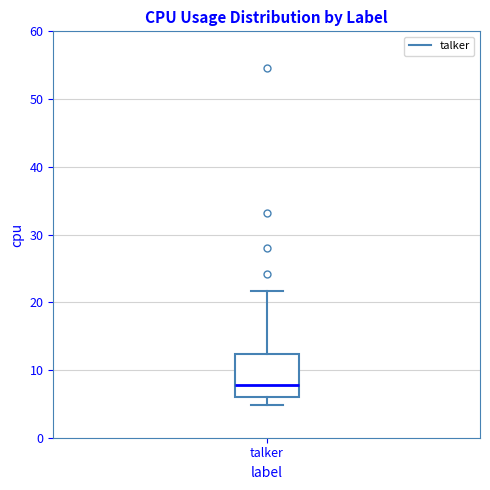

Transcribe this box plot: give where the median line is, the range the box spans, and where the two whiskers end, as read against the y-axis. The values are not printed on the chart, so give them approximately, as read against the axis.

median 8, box 6 to 12, whiskers 5 to 22